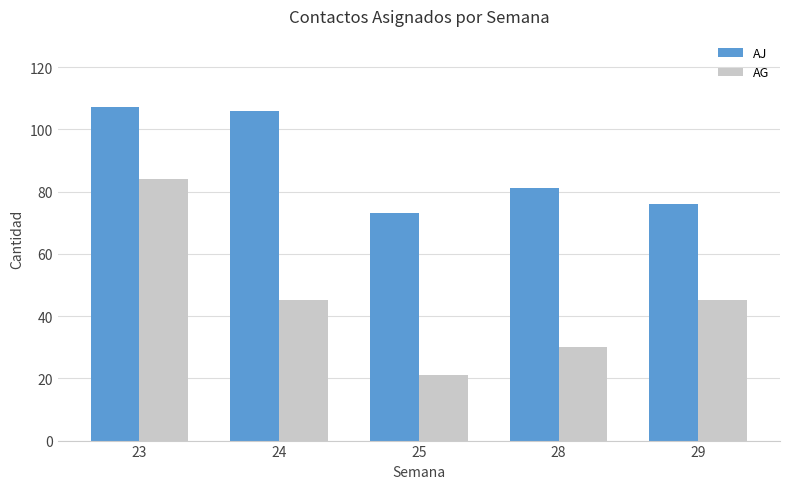

How many groups of bars are there?

5